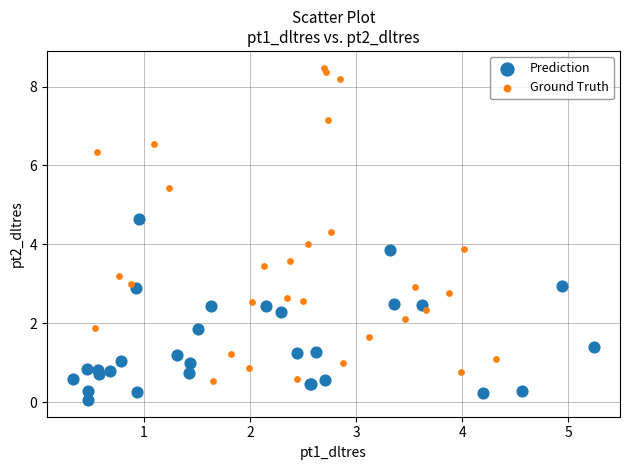

What are all the series names shown in the legend?

Prediction, Ground Truth